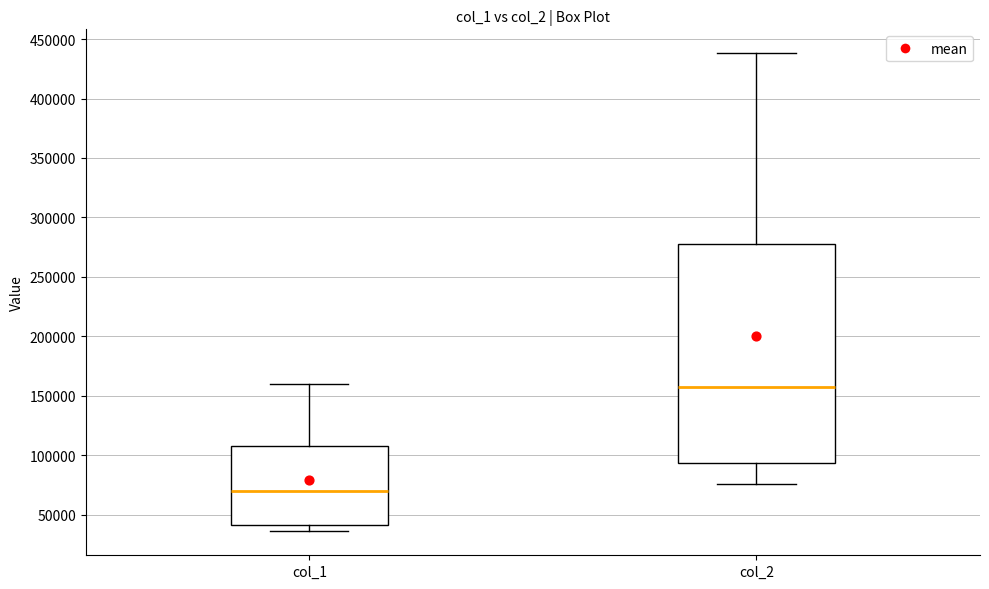

Which box is the tallest, from its lower edge to its upper edge?

col_2